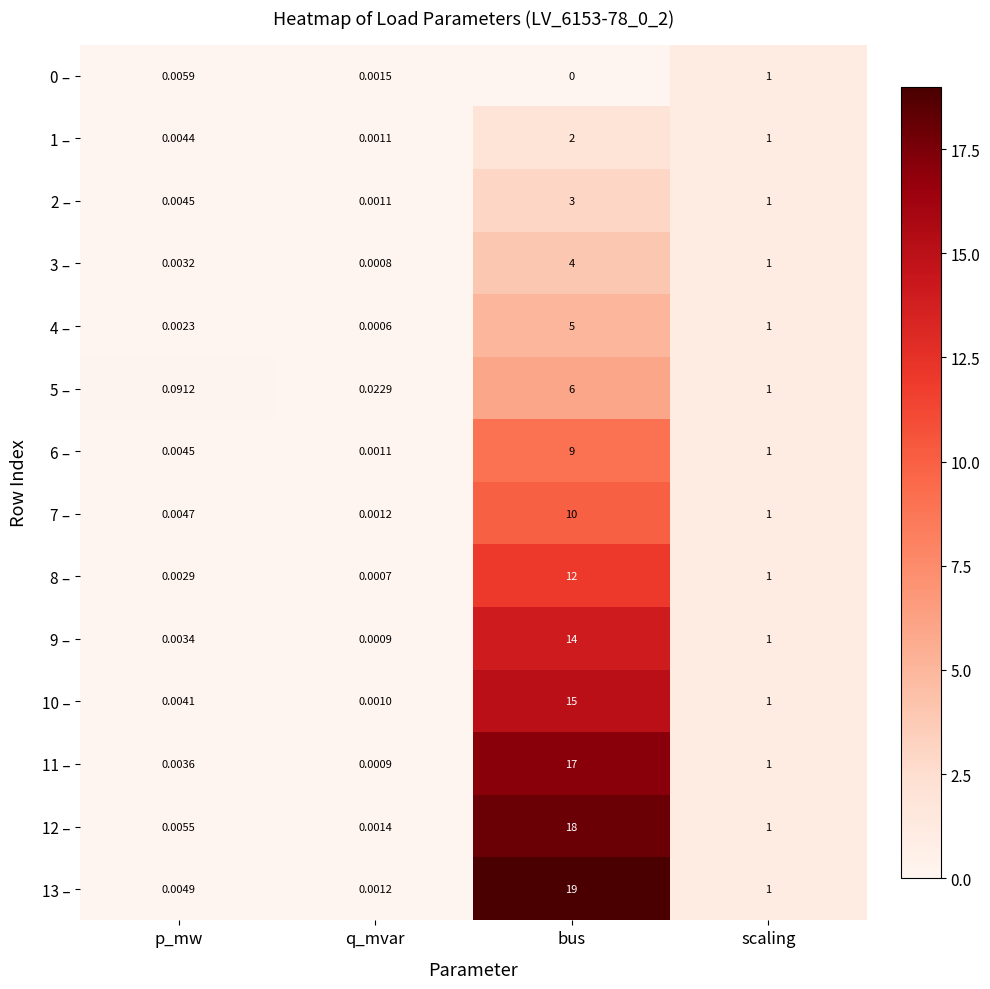

Which series has the widest spread of values?

13 –